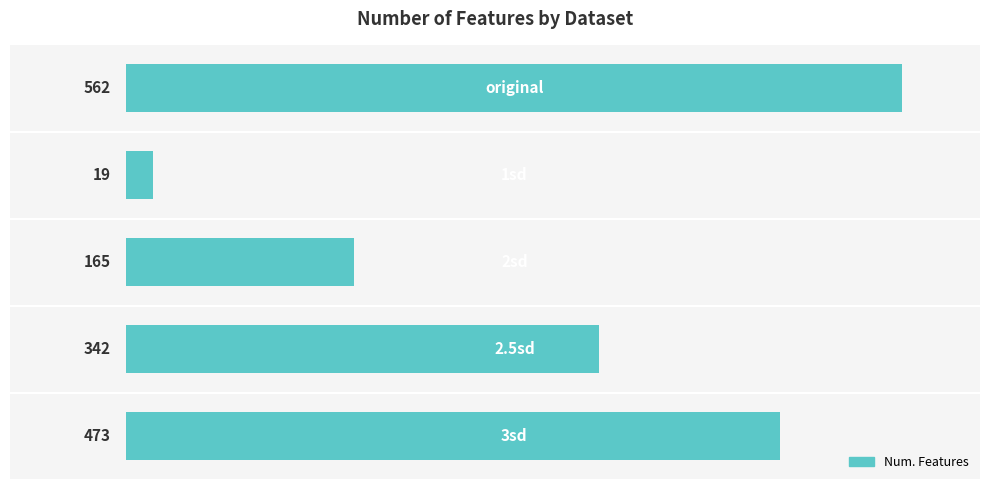

What is the value of the 2nd bar from the top?

19